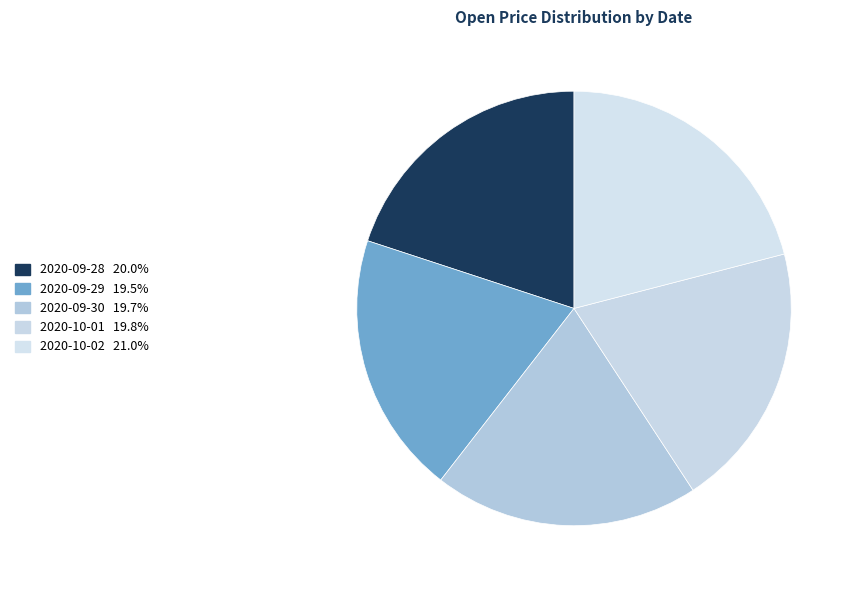

Rank the categories by value from lowest to highest.

2020-09-29, 2020-09-30, 2020-10-01, 2020-09-28, 2020-10-02